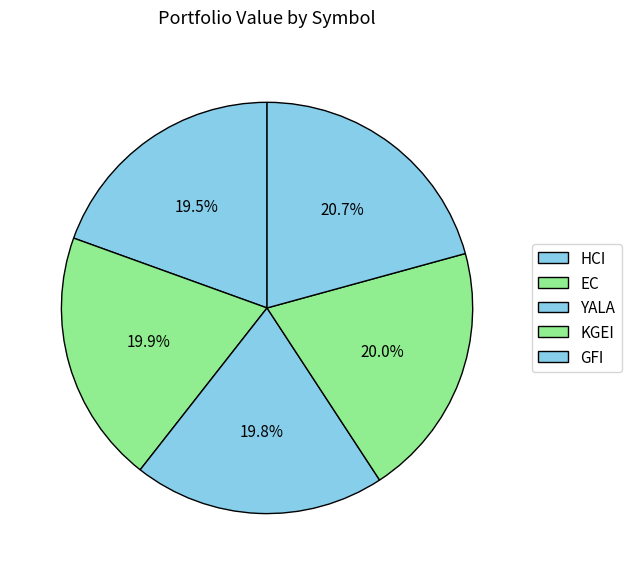

To the nearest percent, what is the difference between the KGEI and HCI slice percentages?

1%